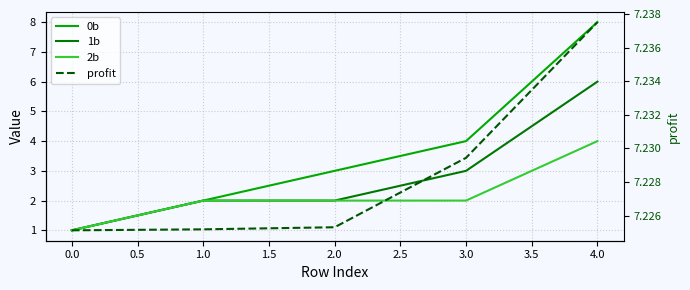

True or false: 2b and 0b cross at least once.

False